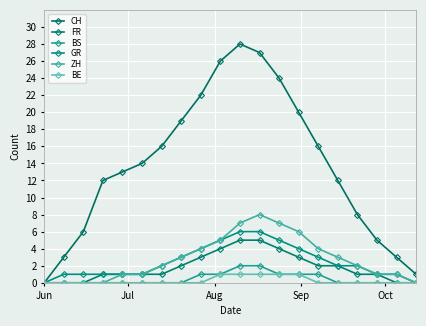

What is the difference between the maximum and minimum values in the BS series?

2